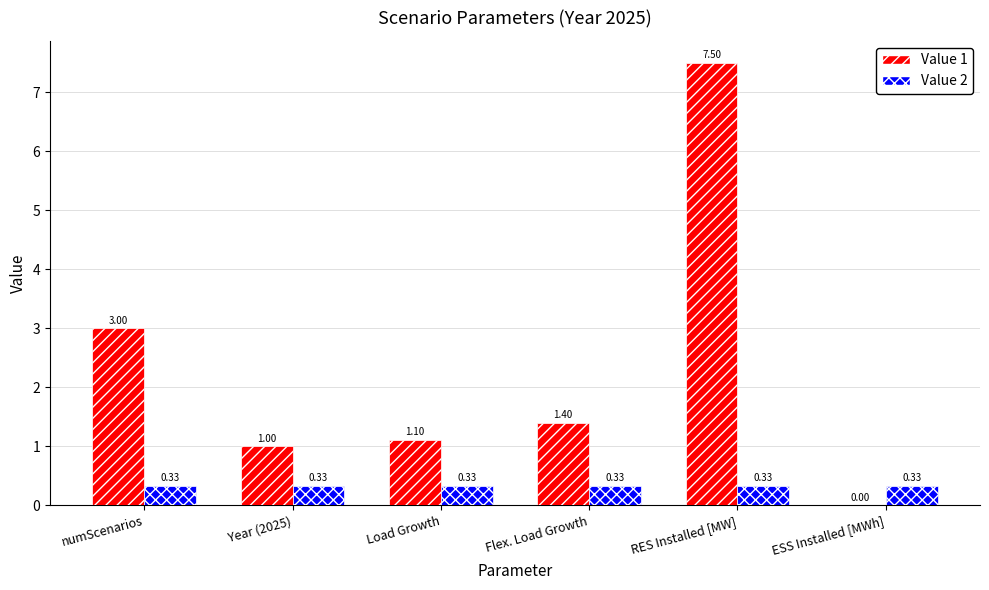

Where does the Value 1 series first go above 1?

numScenarios